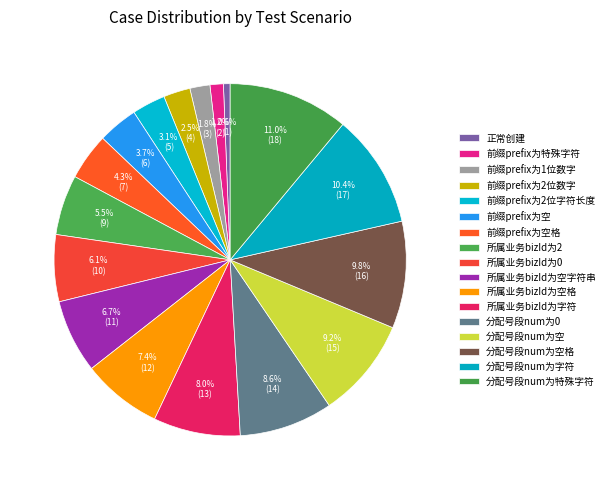

Is there a majority slice in this chart?

No